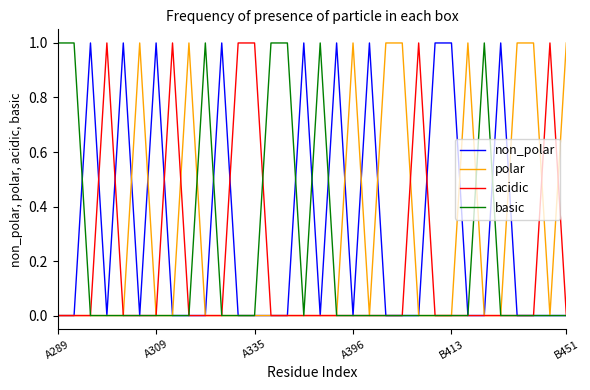

How many basic values are between 0 and 1?

32